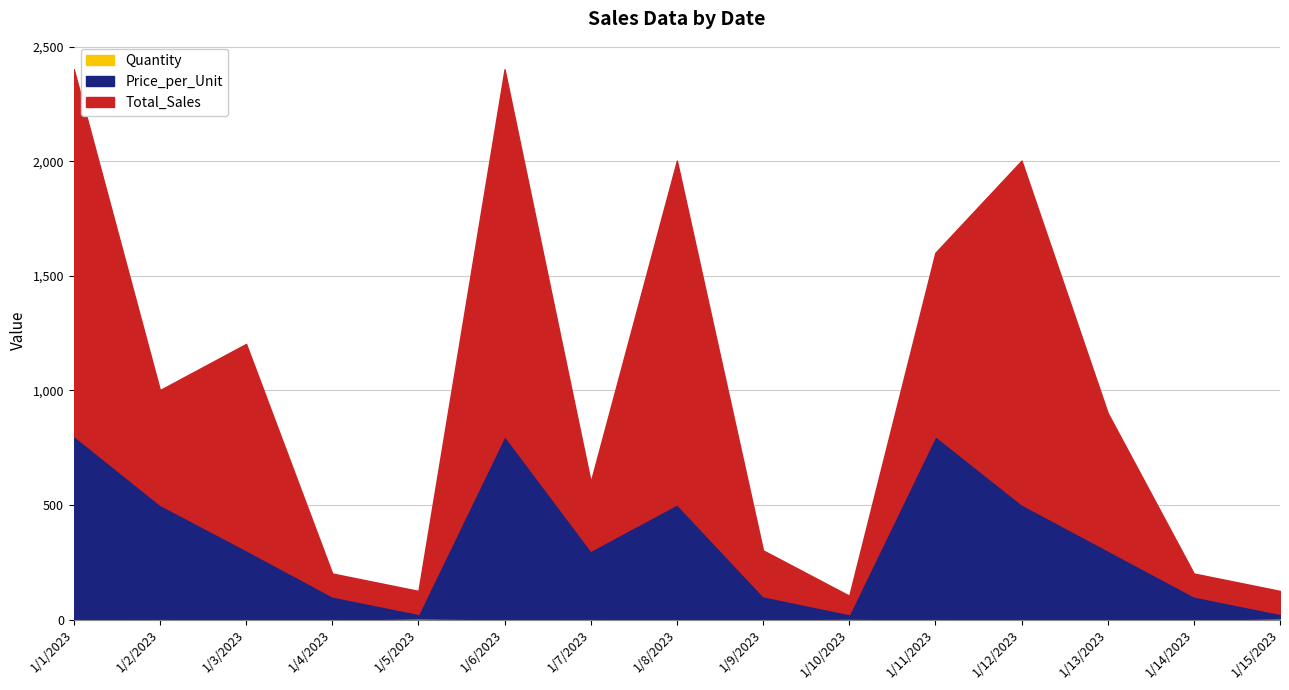

The value of Quantity at 1/3/2023 is 3.0. True or false?

True